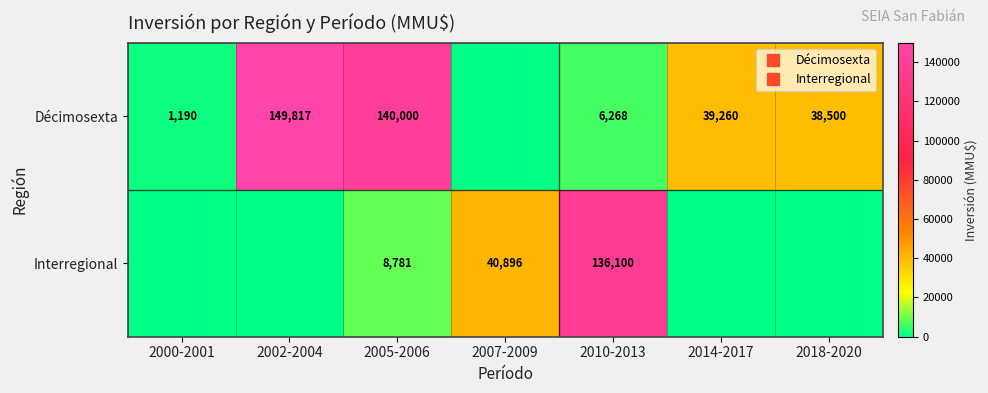

At which category is the sum across all series the highest?

2002-2004